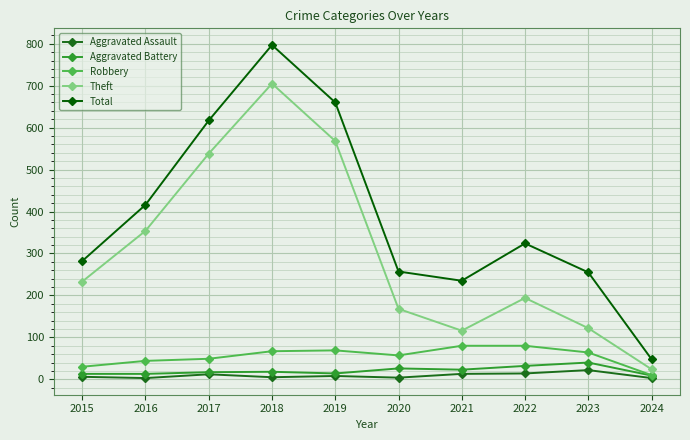

True or false: Aggravated Battery has more than 1 interior local peaks.

True